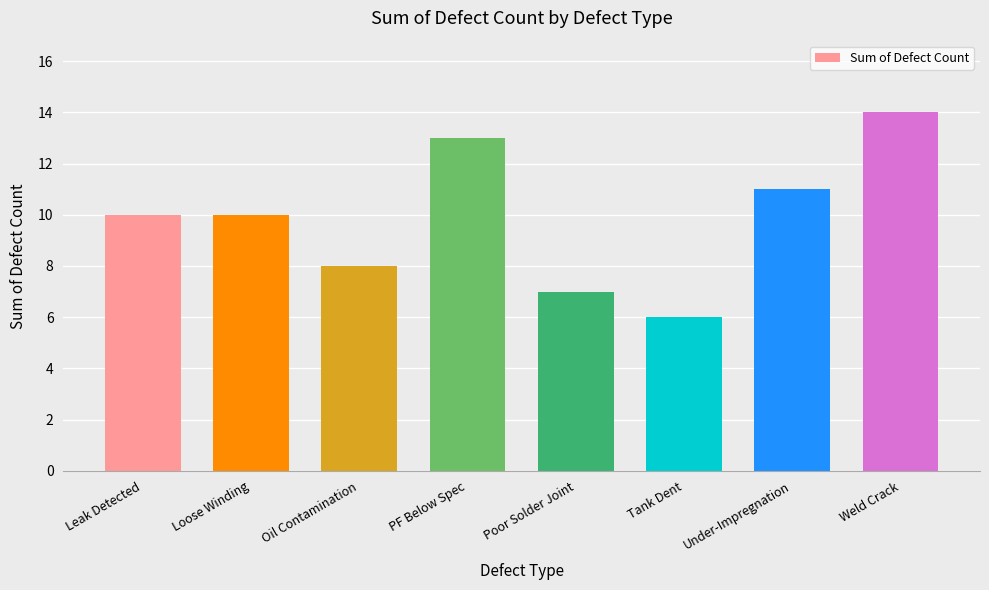

How many categories are shown in the chart?

8